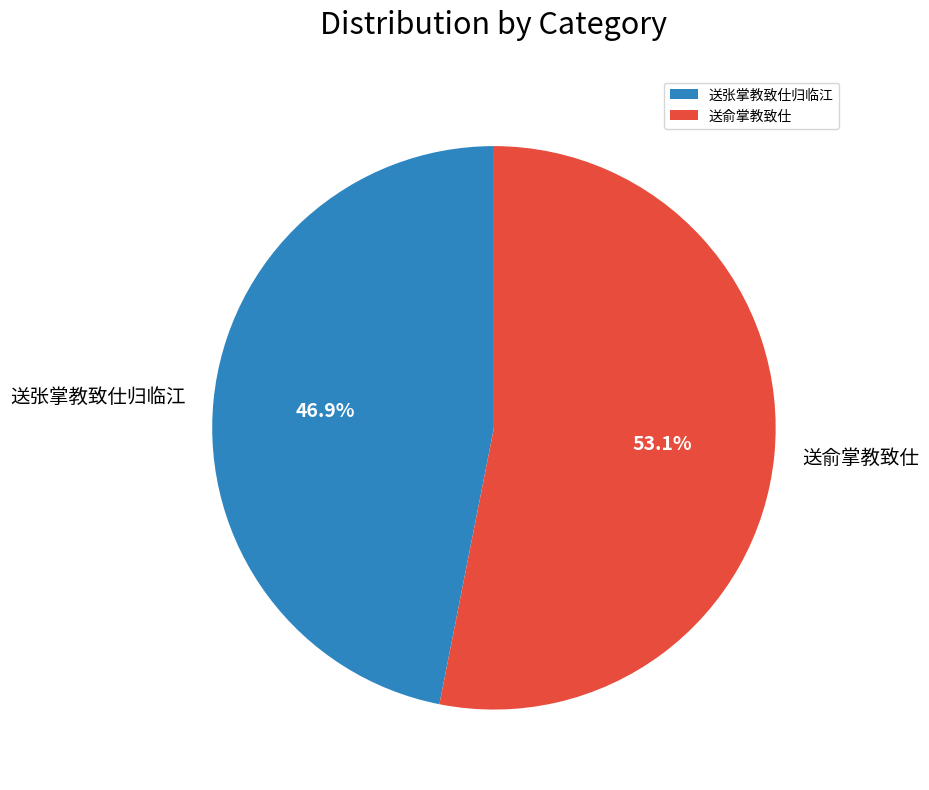

How many segments does this pie chart have?

2